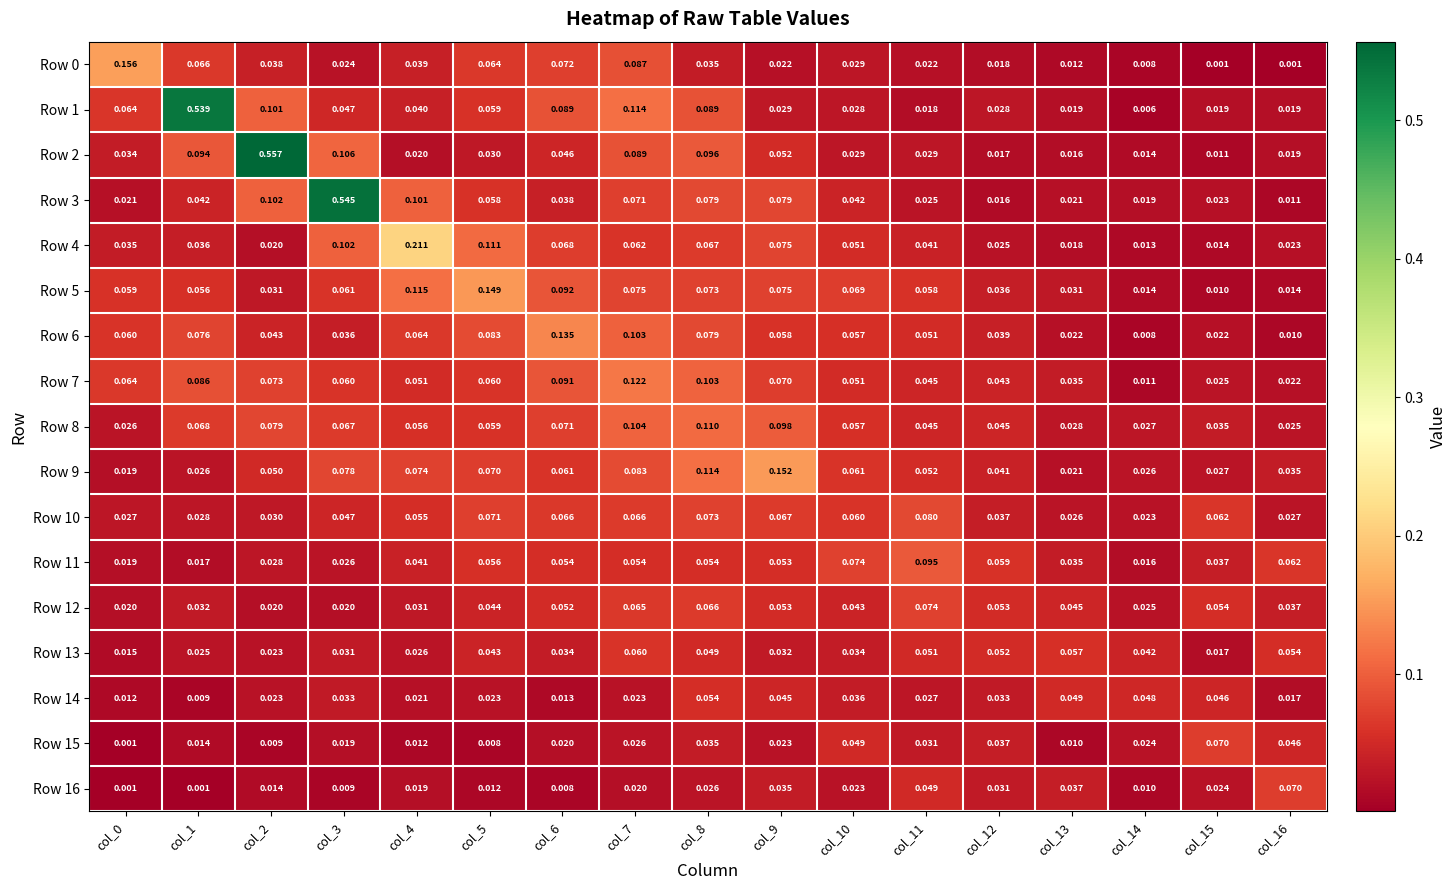

Is the value of Row 15 at col_12 greater than the value of Row 3 at col_0?

Yes